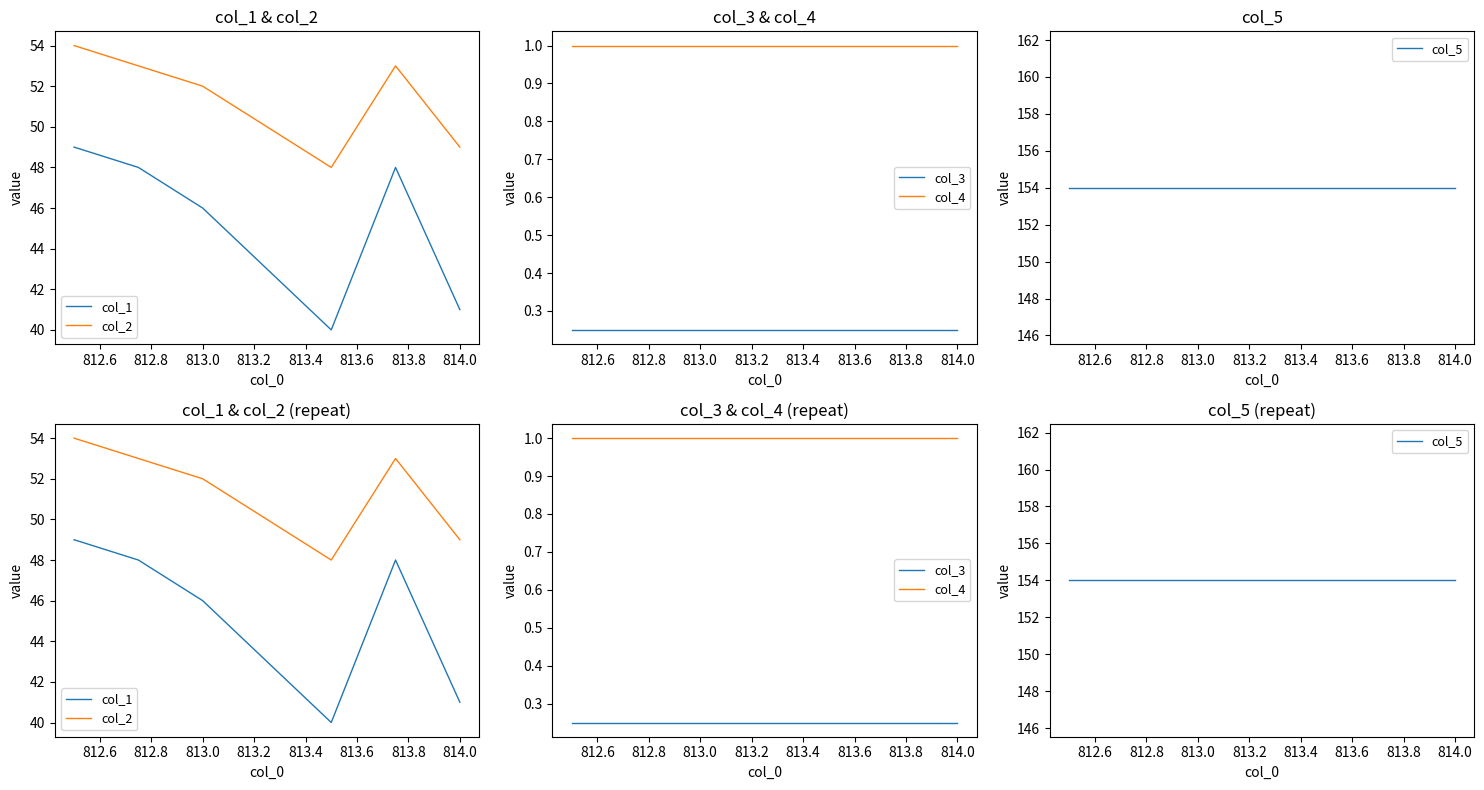

What is the highest value of the col_1 series?

49.0